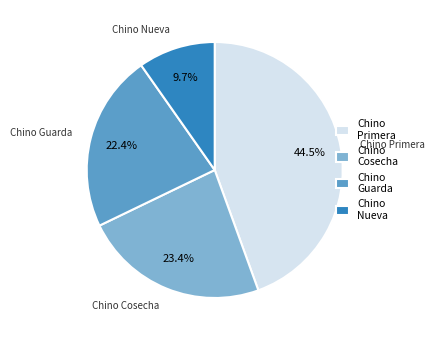

Rank the categories by value from highest to lowest.

Chino Primera, Chino Cosecha, Chino Guarda, Chino Nueva